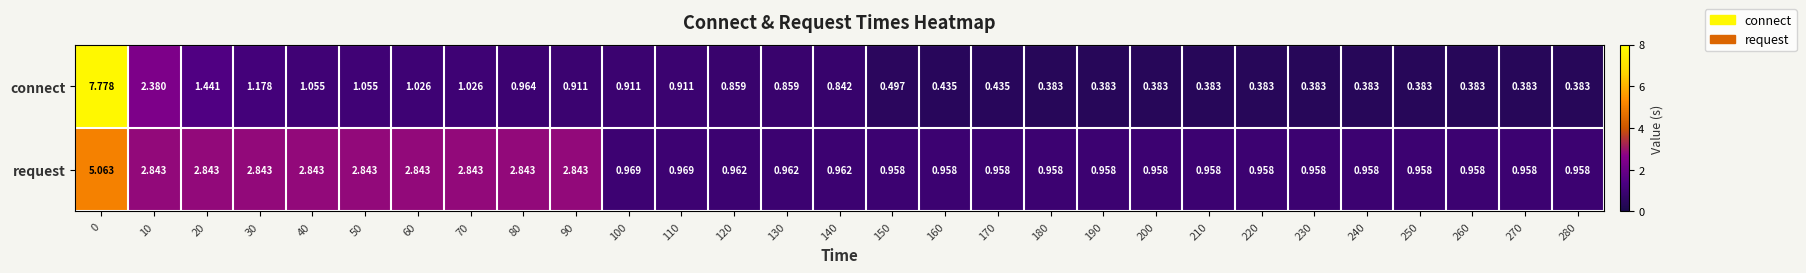

Is the value of request at 210 greater than the value of connect at 50?

No